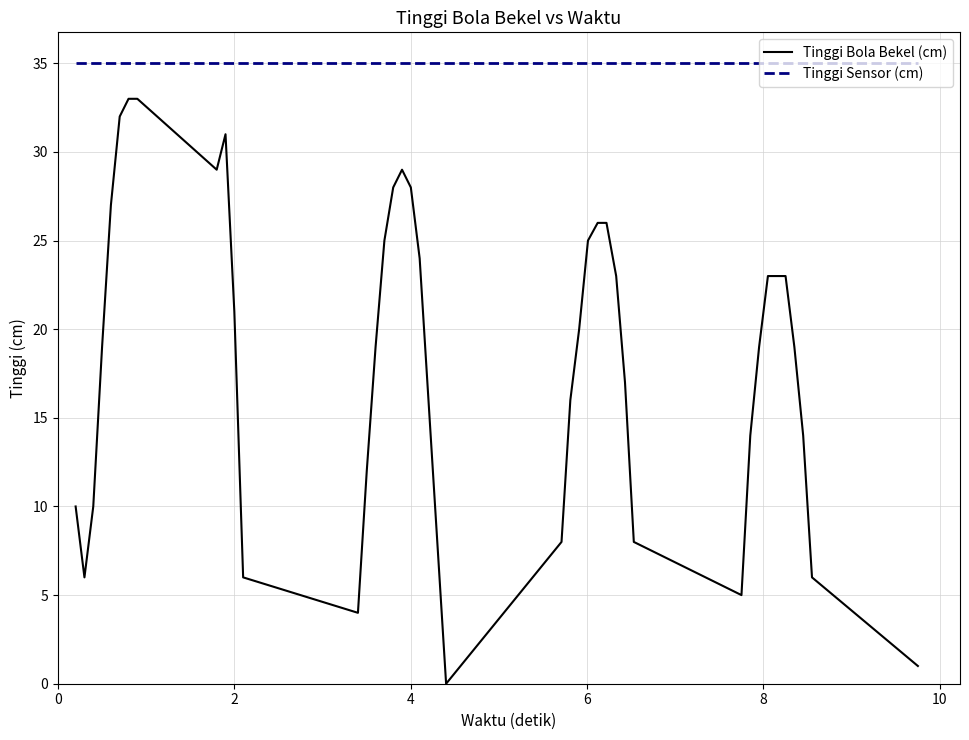

Which series has the largest total across all categories?

Tinggi Sensor (cm)